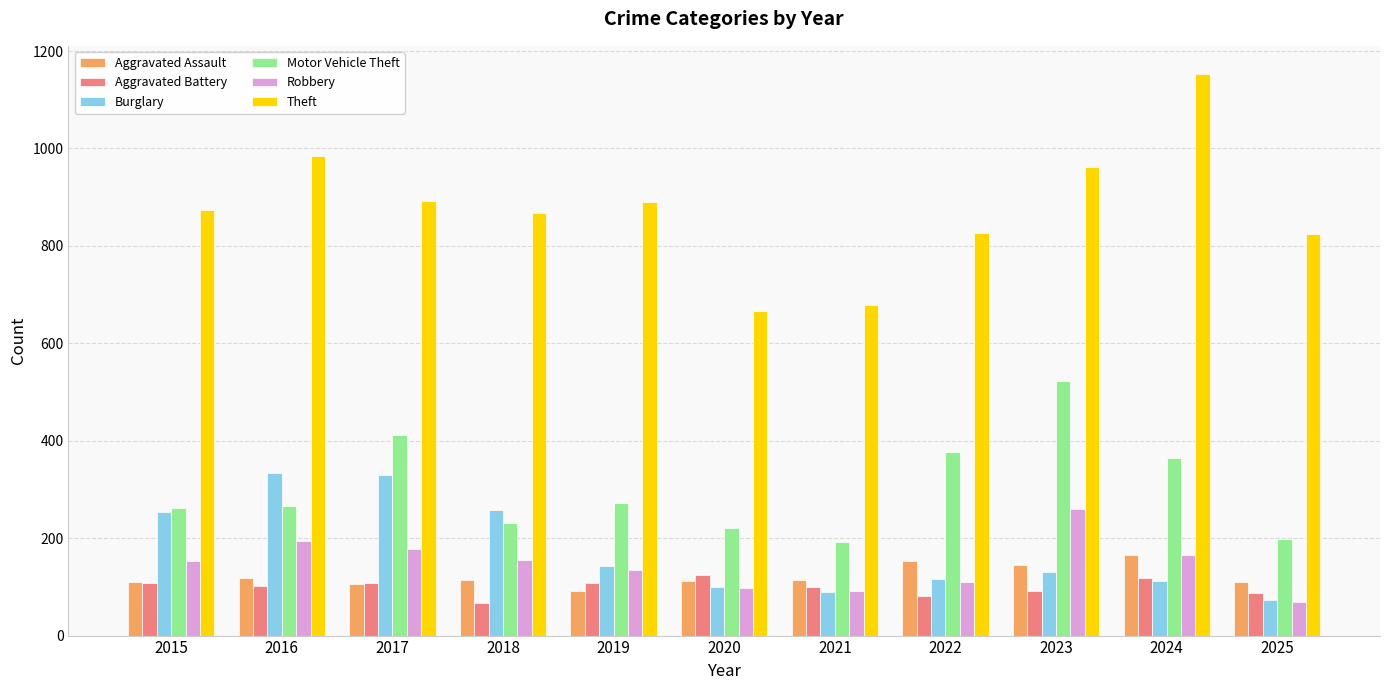

What is the lowest value of the Aggravated Battery series?

67